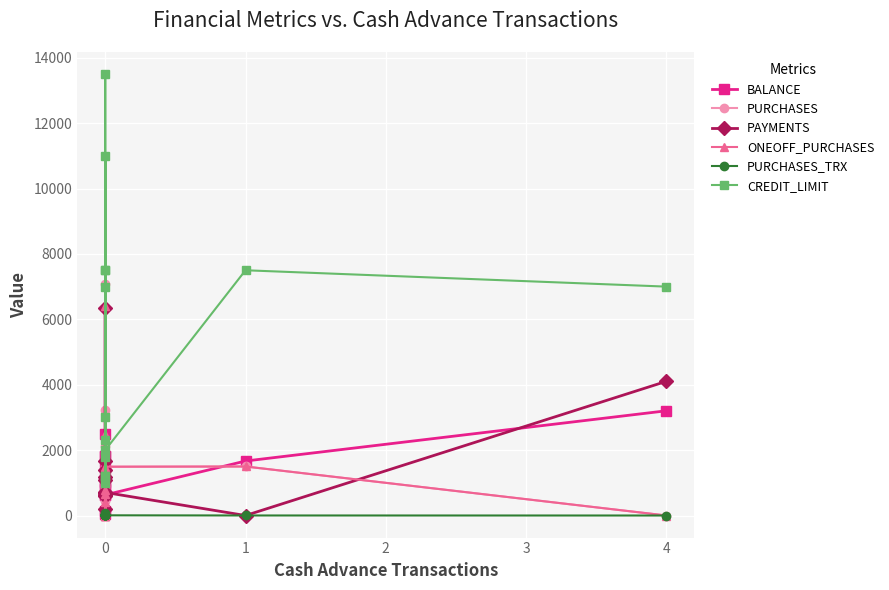

What is the sum of all PAYMENTS values?

19944.8